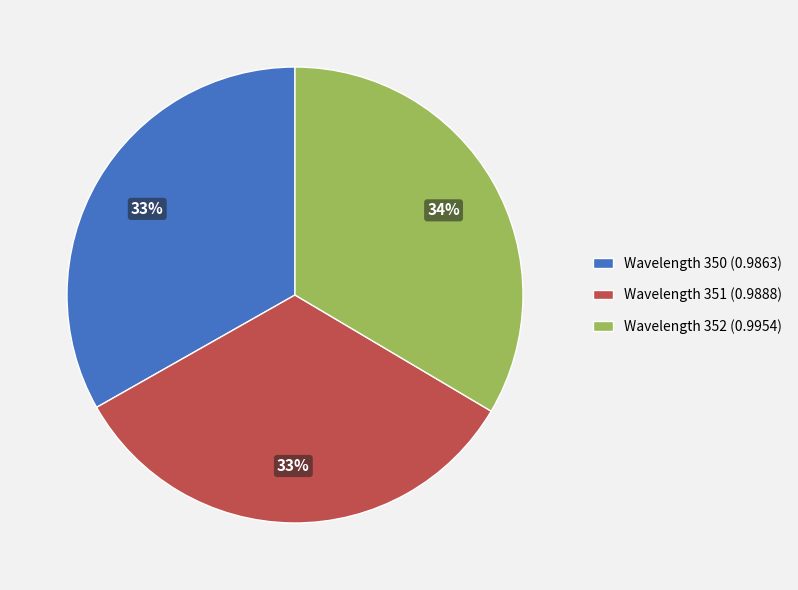

Combined, do Wavelength 352 (0.9954) and Wavelength 351 (0.9888) account for over 50%?

Yes